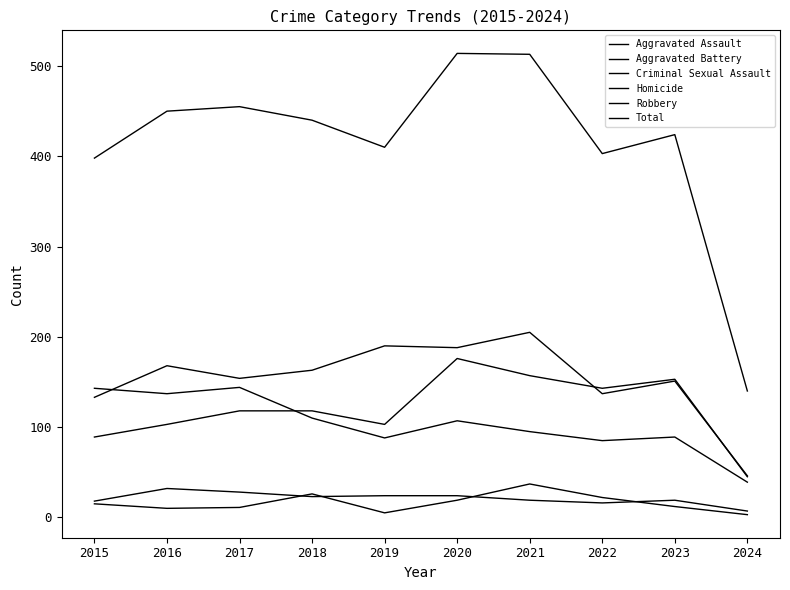

Does the chart display data point markers on the line(s)?

No